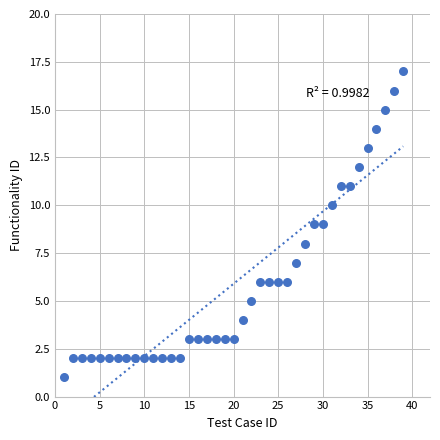

What is the range of Y values (max minus min)?

16